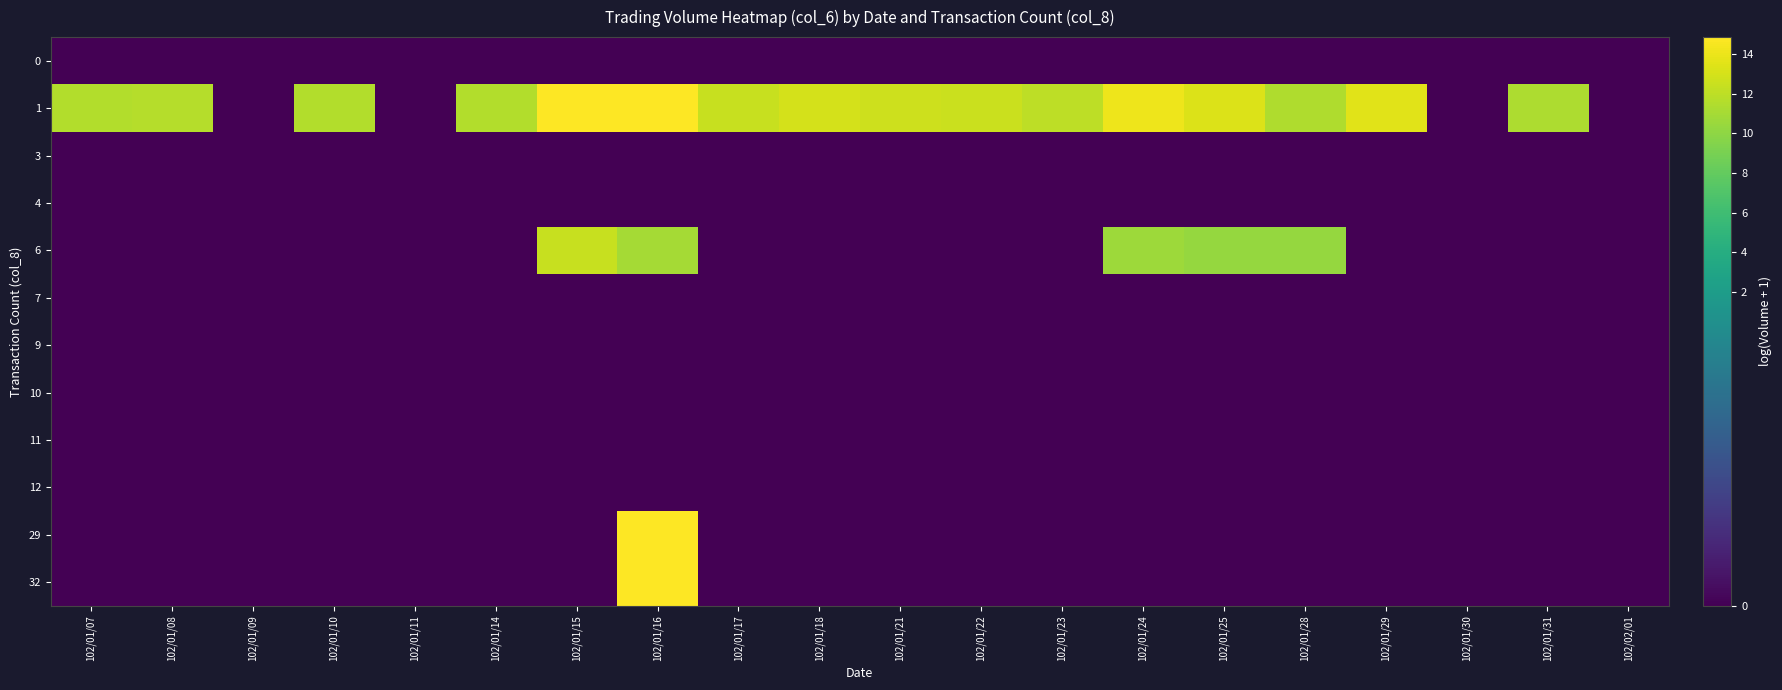

How many series are shown in this chart?

12